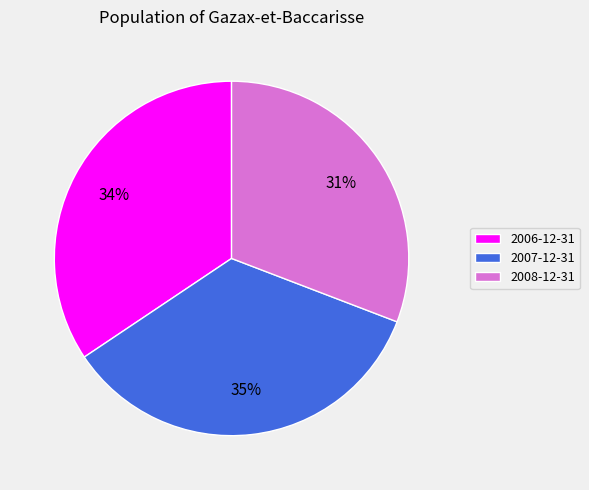

Which has a higher value, 2008-12-31 or 2007-12-31?

2007-12-31